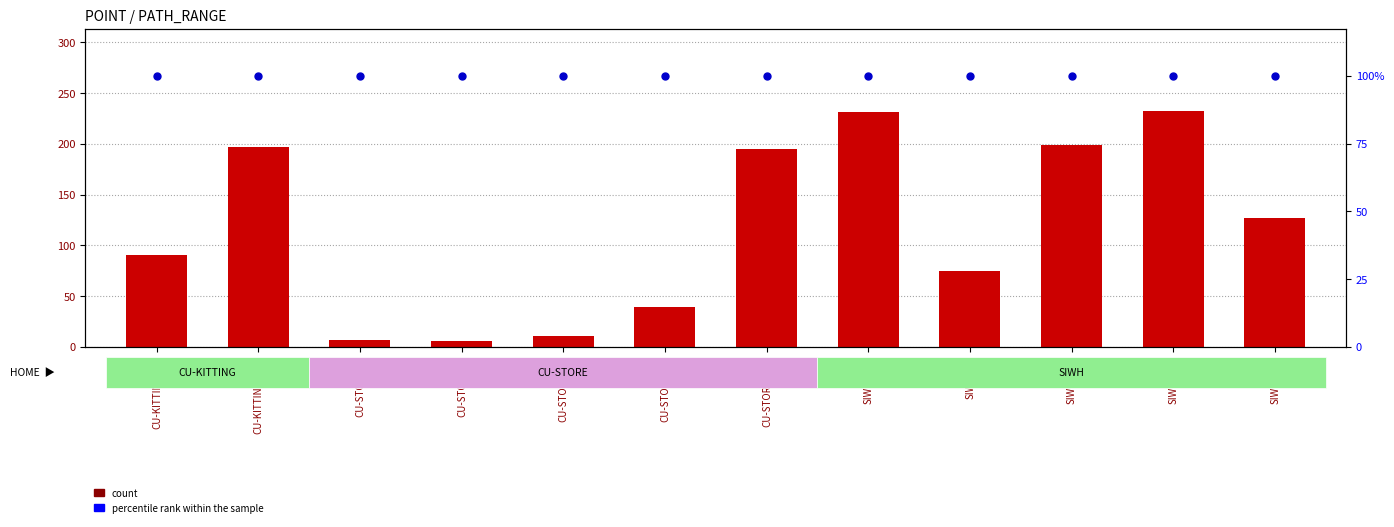

What is the label of the 9th bar from the right?

CU-STORE(6)